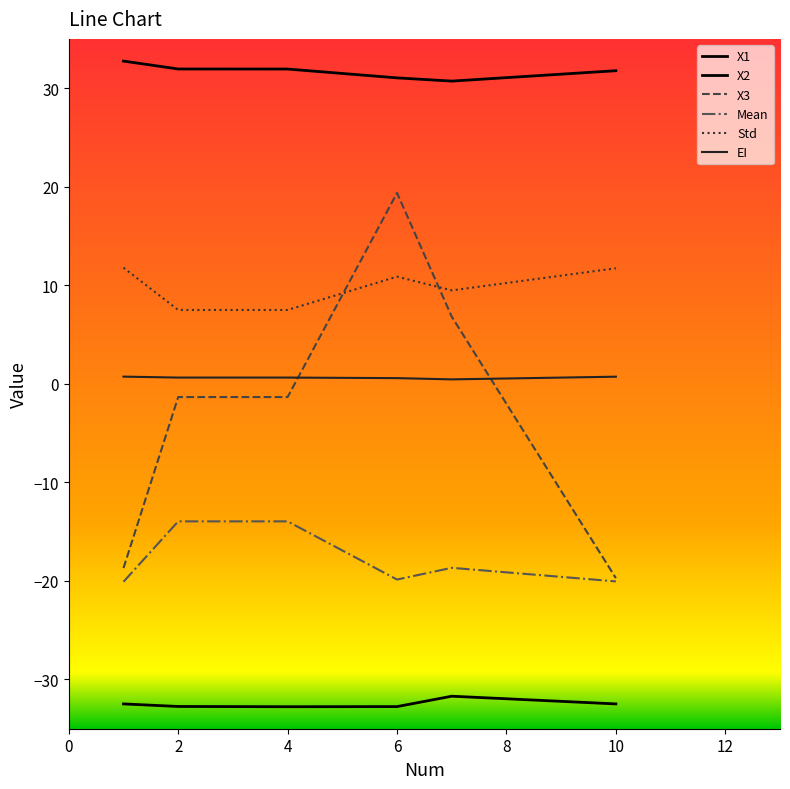

What is the maximum value for Mean?

-14.0